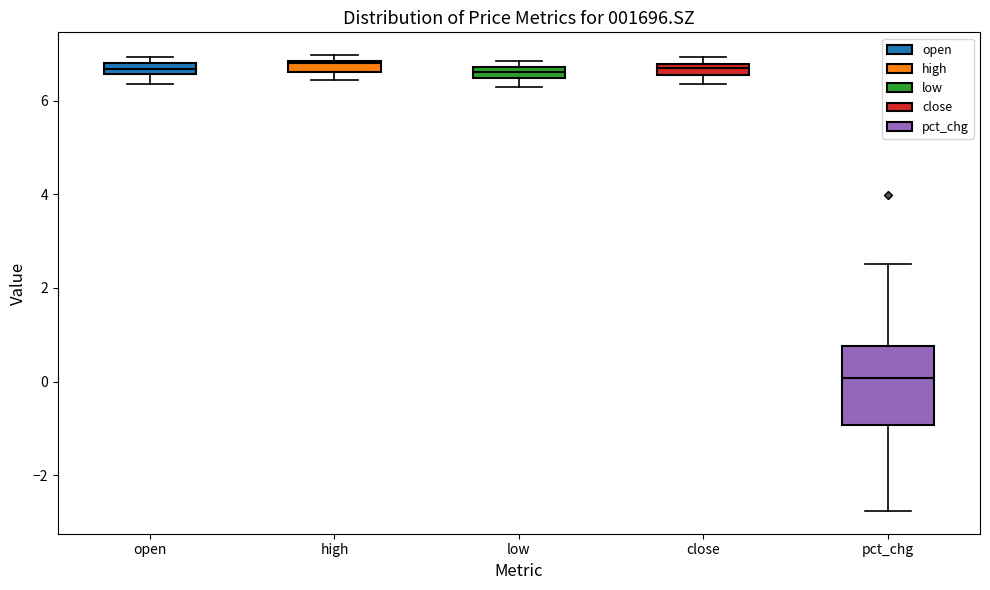

Where is the upper edge of the box for low on the y-axis? The values are not printed on the chart, so give them approximately, as read against the axis.

6.8